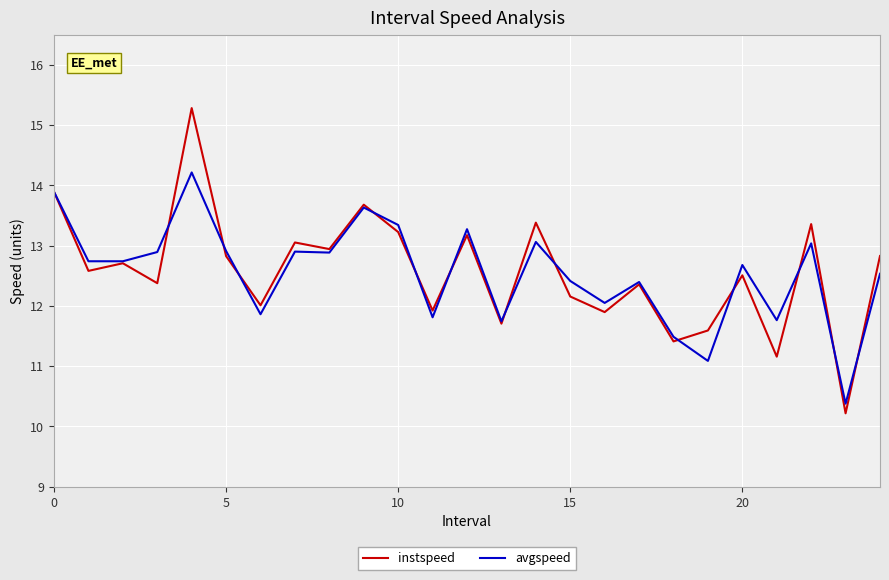

What are all the series names shown in the legend?

instspeed, avgspeed